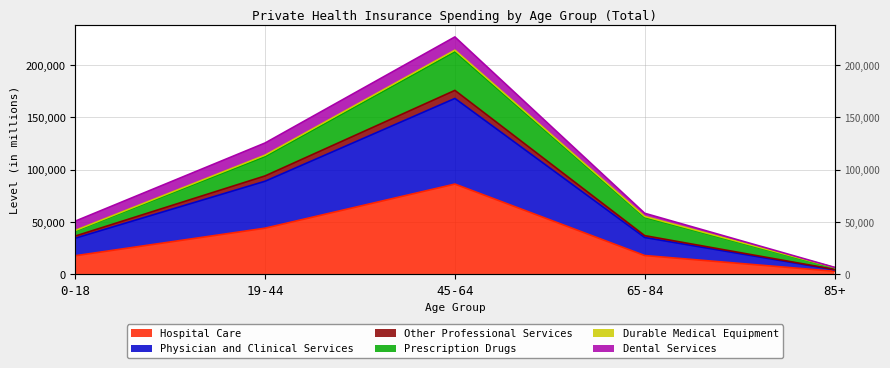

True or false: Other Professional Services and Hospital Care cross at least once.

False